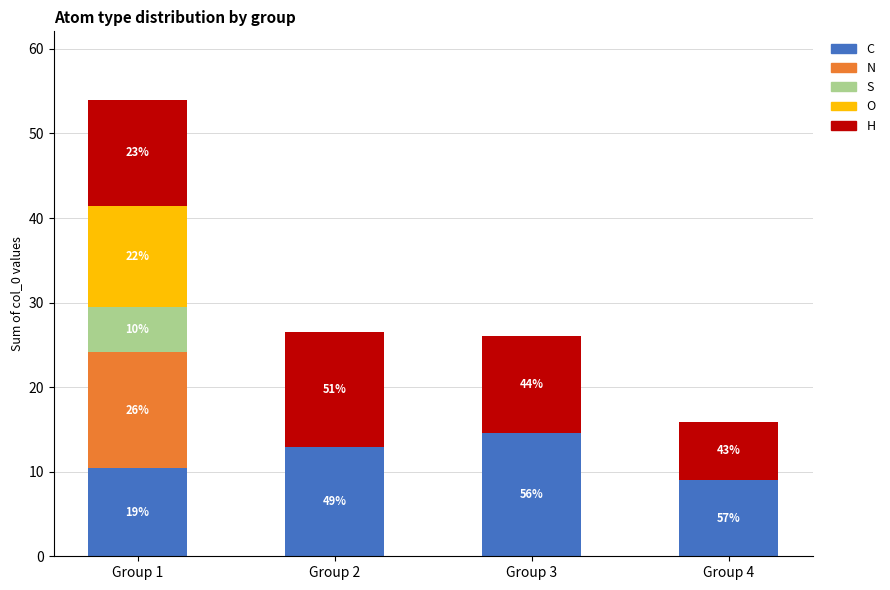

Rank the series by their maximum value, from lowest to highest.

S, O, H, N, C